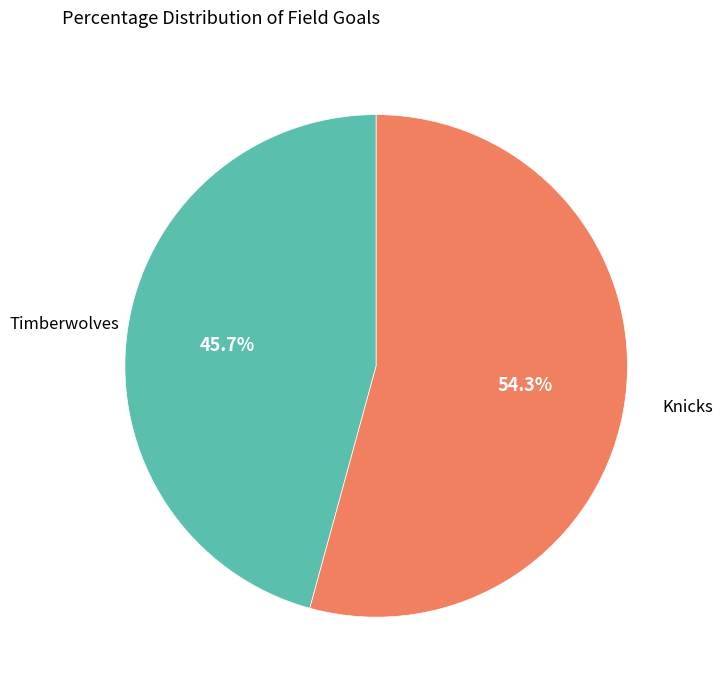

Is there any slice that represents more than half of the pie?

Yes